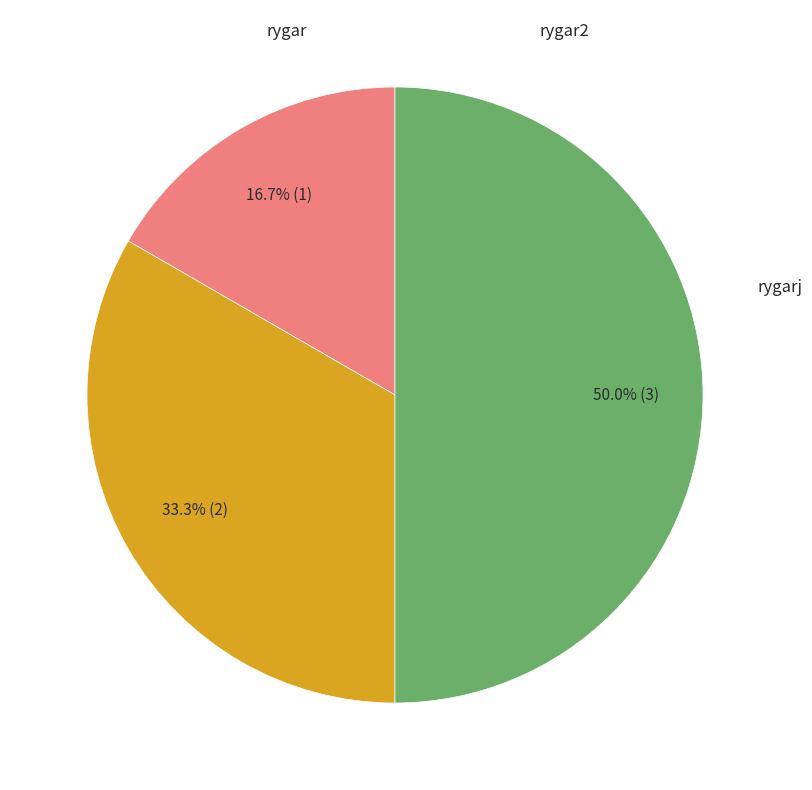

How many slices are in this pie chart?

3